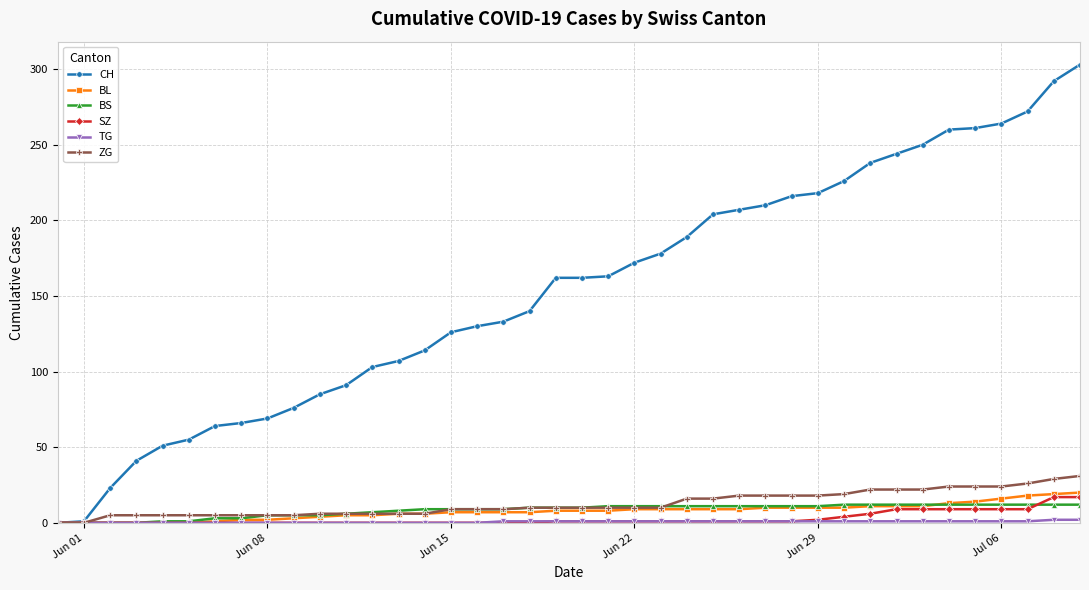

Which series has the widest spread of values?

CH